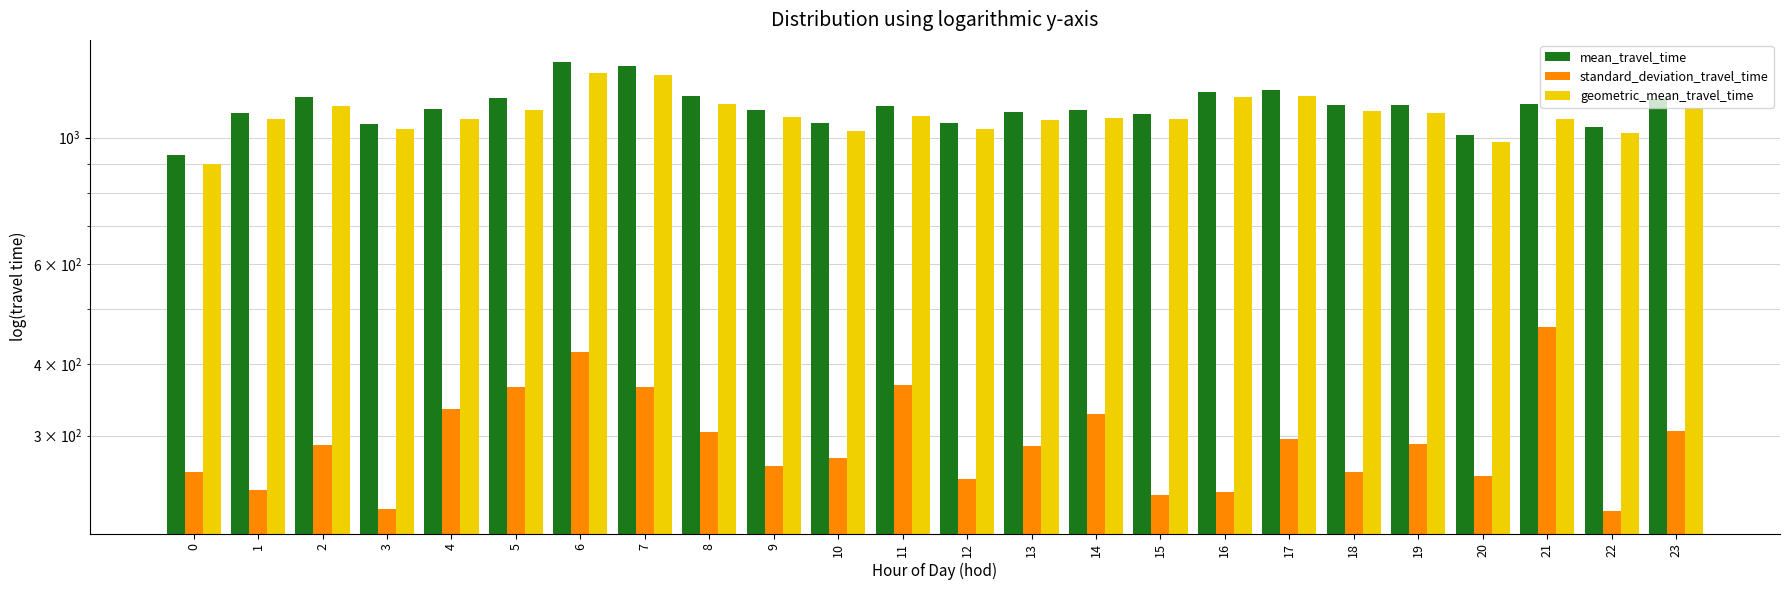

Reading right to left, what are all the values shown in this chart?

mean_travel_time: 23=1168.3	22=1042.1	21=1146.9	20=1012.1	19=1140.3	18=1140.1	17=1212.6	16=1203.7	15=1101.9	14=1120.3	13=1107.8	12=1059.7	11=1138.4	10=1058.9	9=1116.3	8=1182.9	7=1334.3	6=1355.7	5=1171.4	4=1124.8	3=1057.3	2=1176.4	1=1104.0	0=932.3
standard_deviation_travel_time: 23=305.6	22=221.2	21=465.1	20=254.9	19=290.5	18=259.0	17=295.9	16=238.9	15=235.9	14=326.9	13=287.6	12=251.3	11=368.7	10=274.5	9=265.4	8=304.8	7=364.7	6=420.0	5=364.8	4=333.6	3=222.9	2=289.0	1=241.0	0=258.8
geometric_mean_travel_time: 23=1128.7	22=1019.1	21=1077.1	20=982.6	19=1104.7	18=1111.9	17=1181.9	16=1180.7	15=1077.1	14=1083.7	13=1073.4	12=1034.1	11=1089.8	10=1025.4	9=1088.7	8=1146.0	7=1285.6	6=1296.8	5=1118.1	4=1077.2	3=1033.8	2=1136.7	1=1078.3	0=900.8